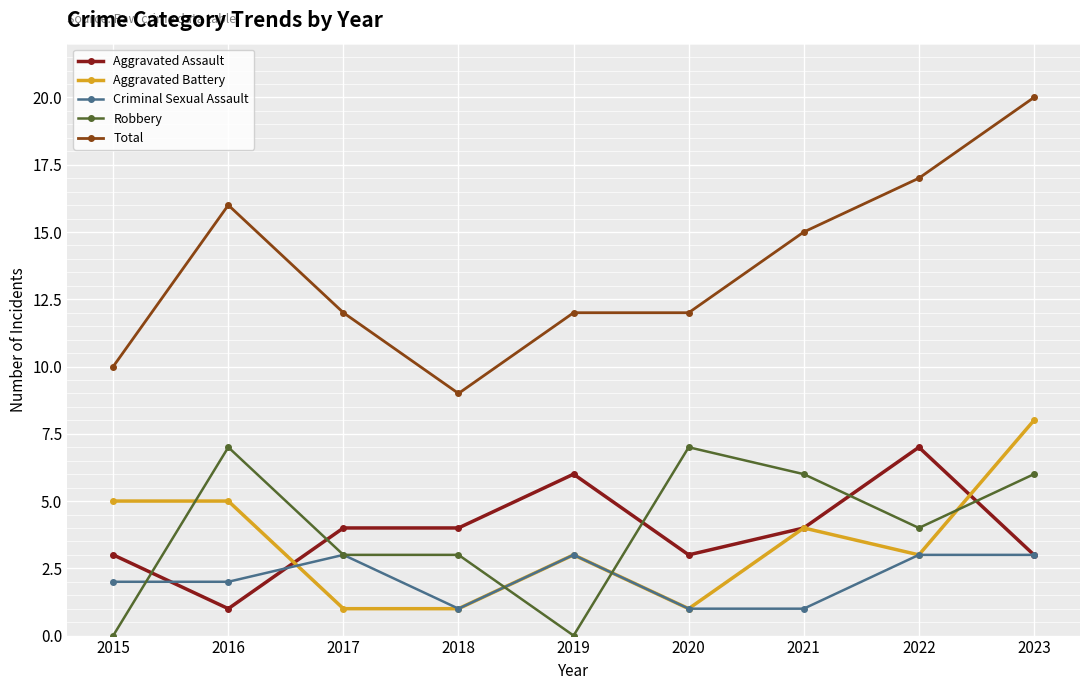

True or false: Aggravated Assault and Total intersect in this chart.

False